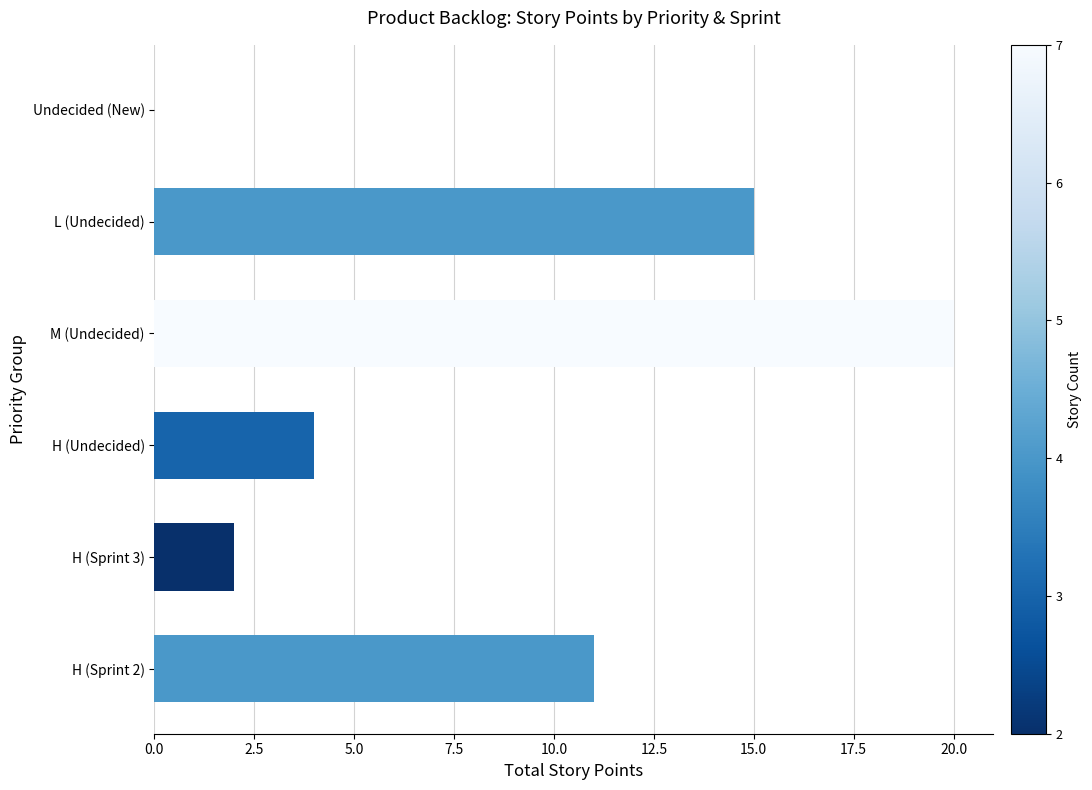

What is the maximum value shown in the chart?

20